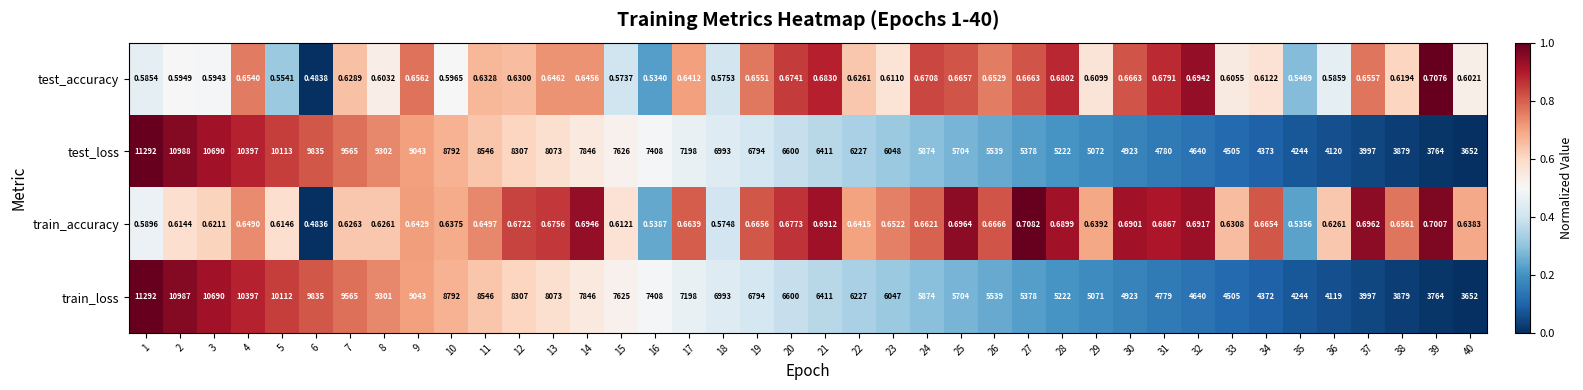

How many series are shown in this chart?

4